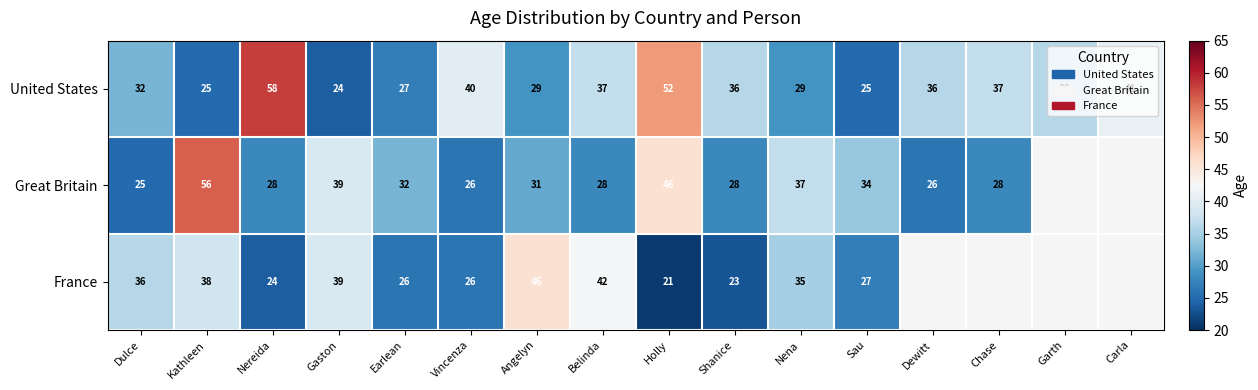

Is the value of Great Britain at Chase greater than the value of United States at Holly?

No